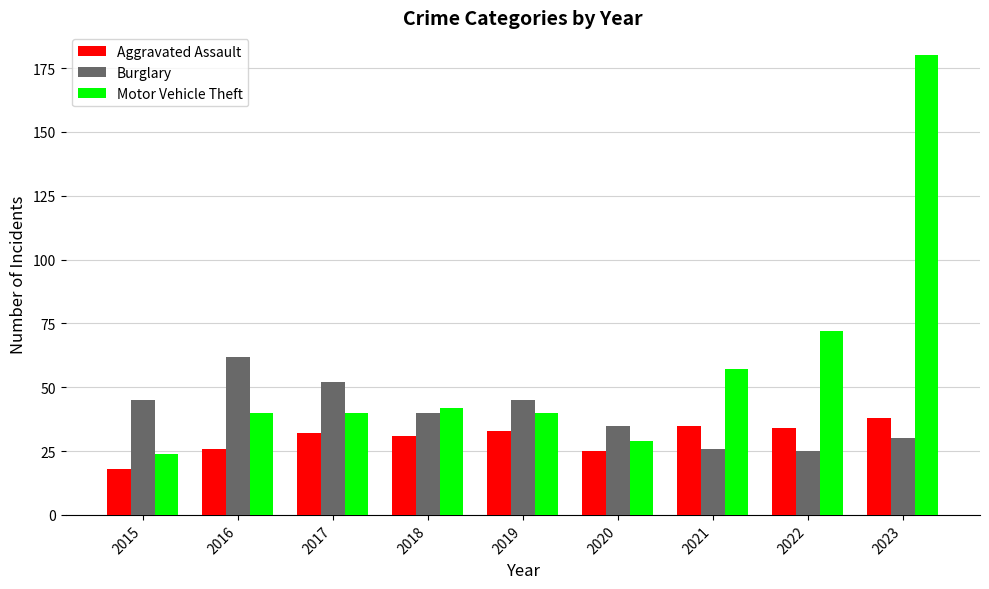

True or false: Aggravated Assault has a value of 18 at 2015.

True